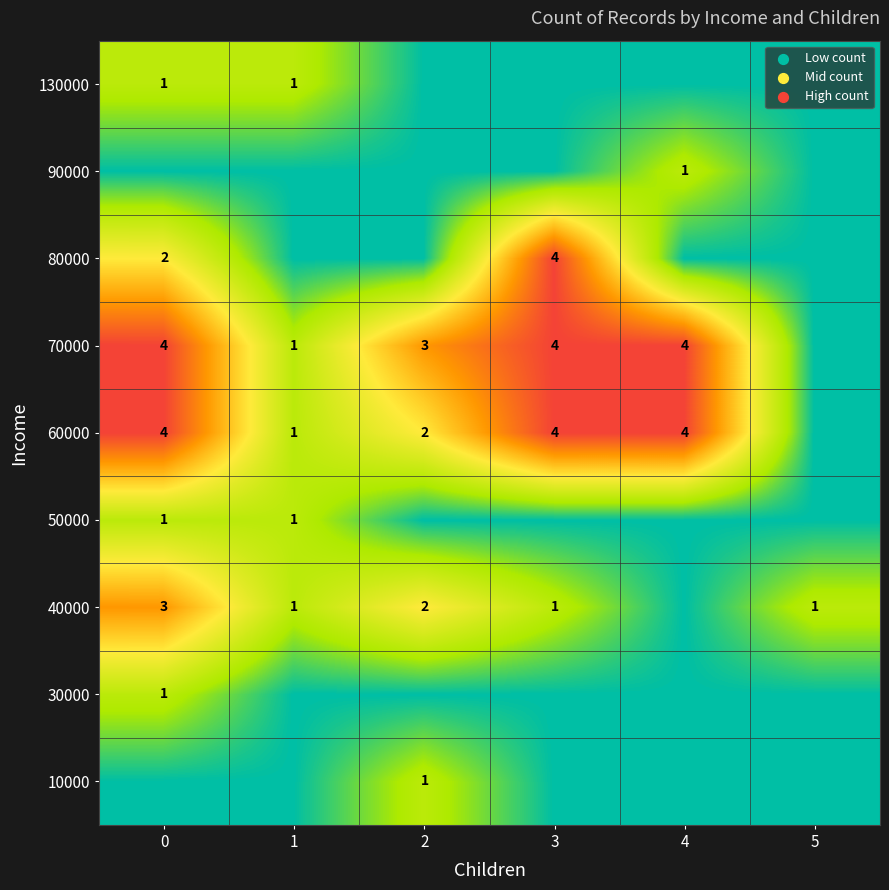

Is it true that 60000 equals 2 at 2?

True